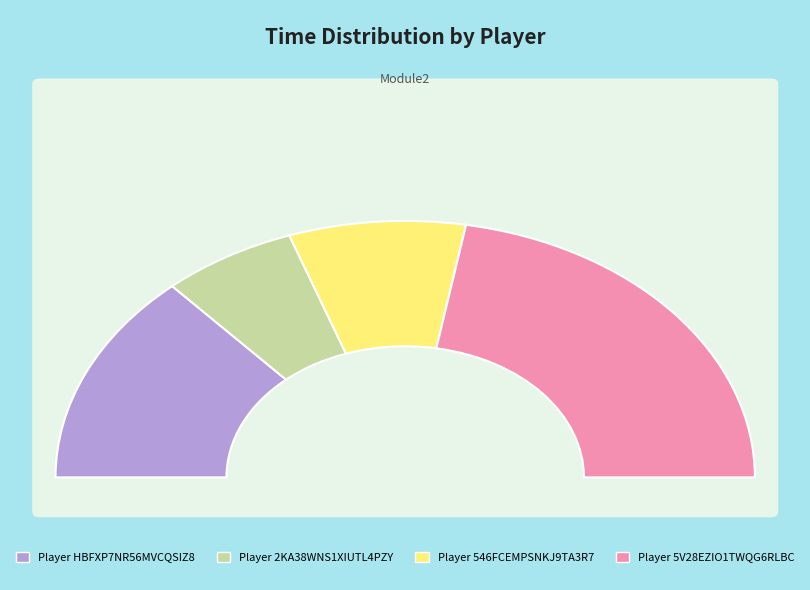

True or false: AU5V28EZIO1TWQG6RLBC accounts for 54% of the total.

False